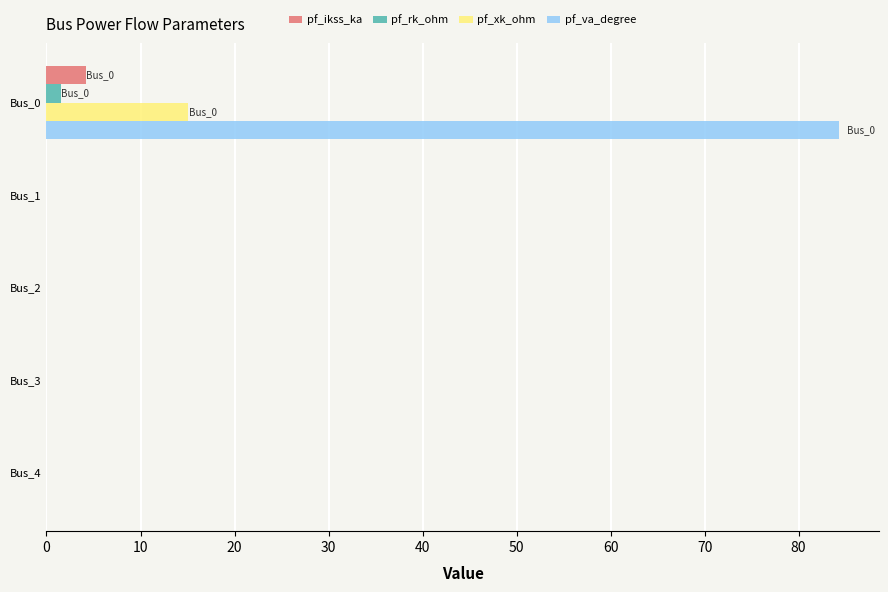

The value of pf_xk_ohm at Bus_1 is 0.0. True or false?

True